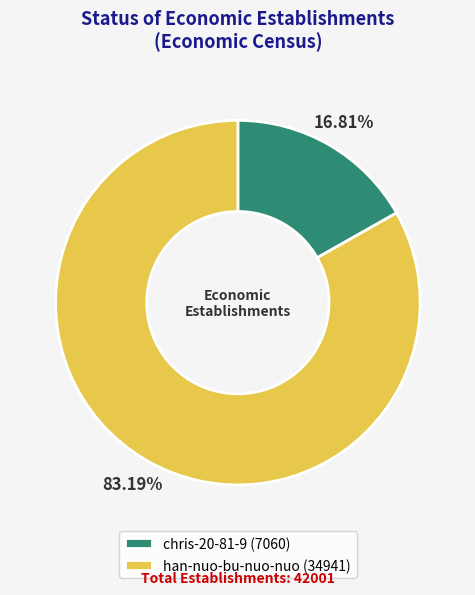

What is the smallest slice in the pie chart?

chris-20-81-9